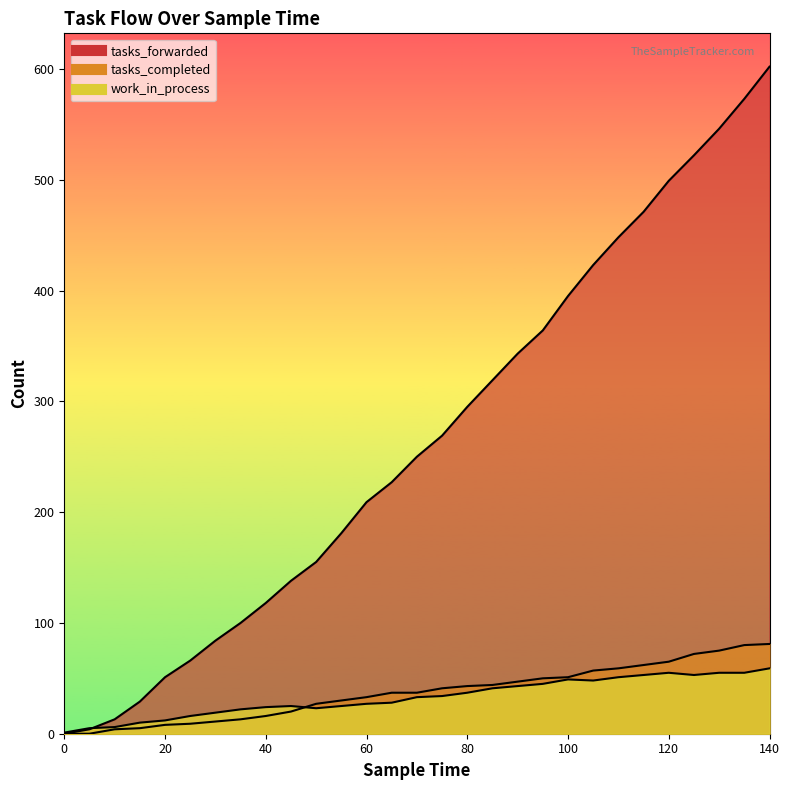

How many data points in tasks_completed are less than 37?

13